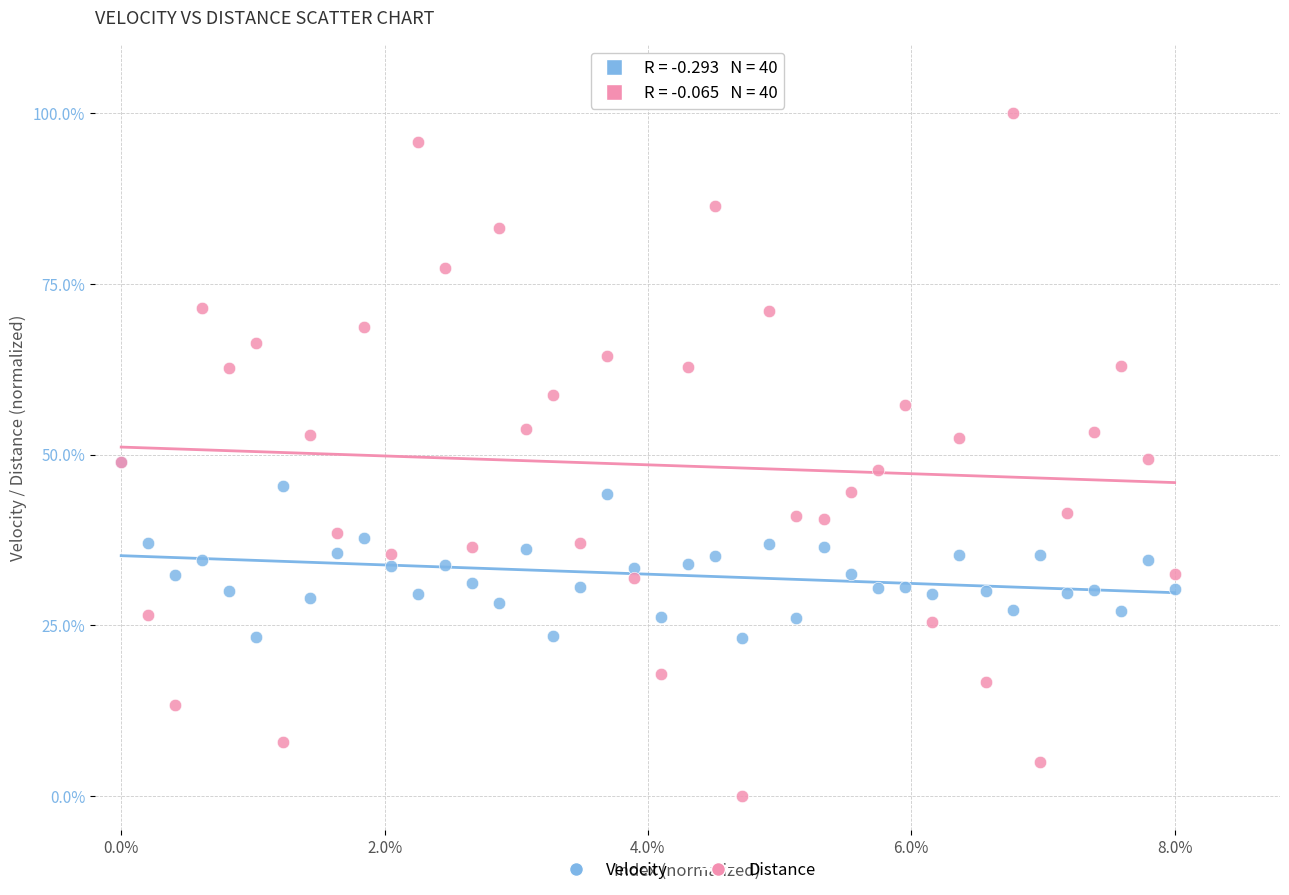

Which series reaches the minimum Y coordinate?

Distance